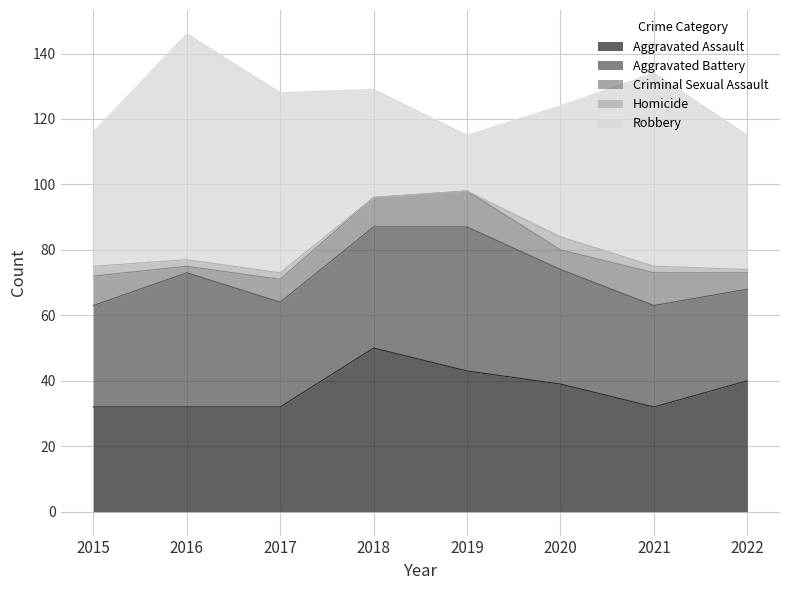

What is the maximum value shown in the chart?

69